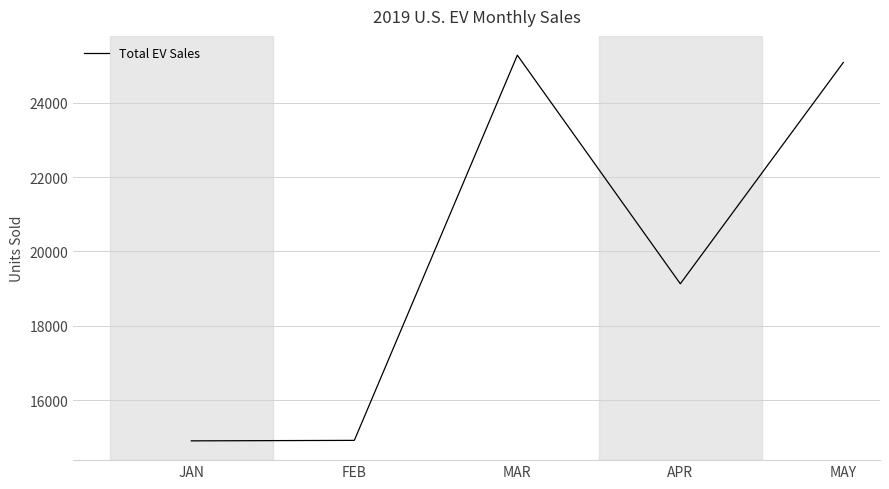

True or false: the data has more than 1 interior local peaks.

False